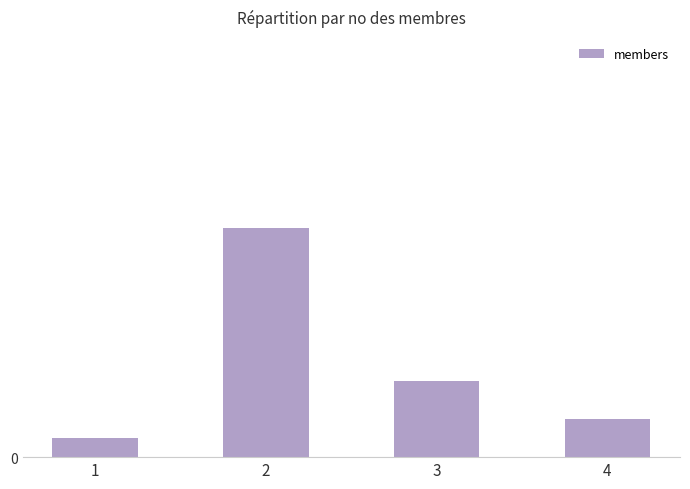

What is the value of the 1st bar from the left?

1